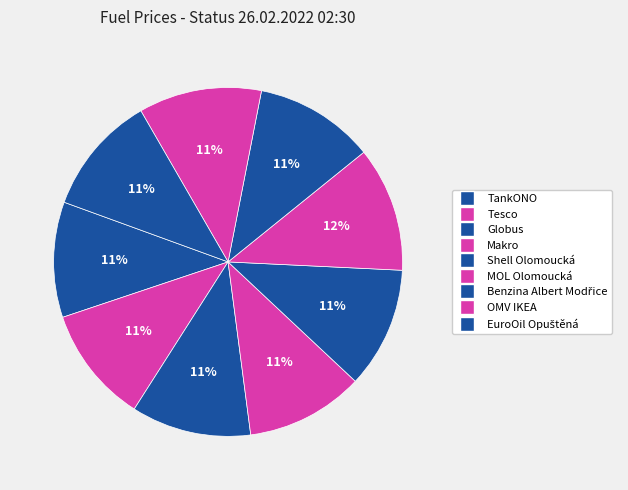

To the nearest percent, what portion does MOL Olomoucká represent?

12%